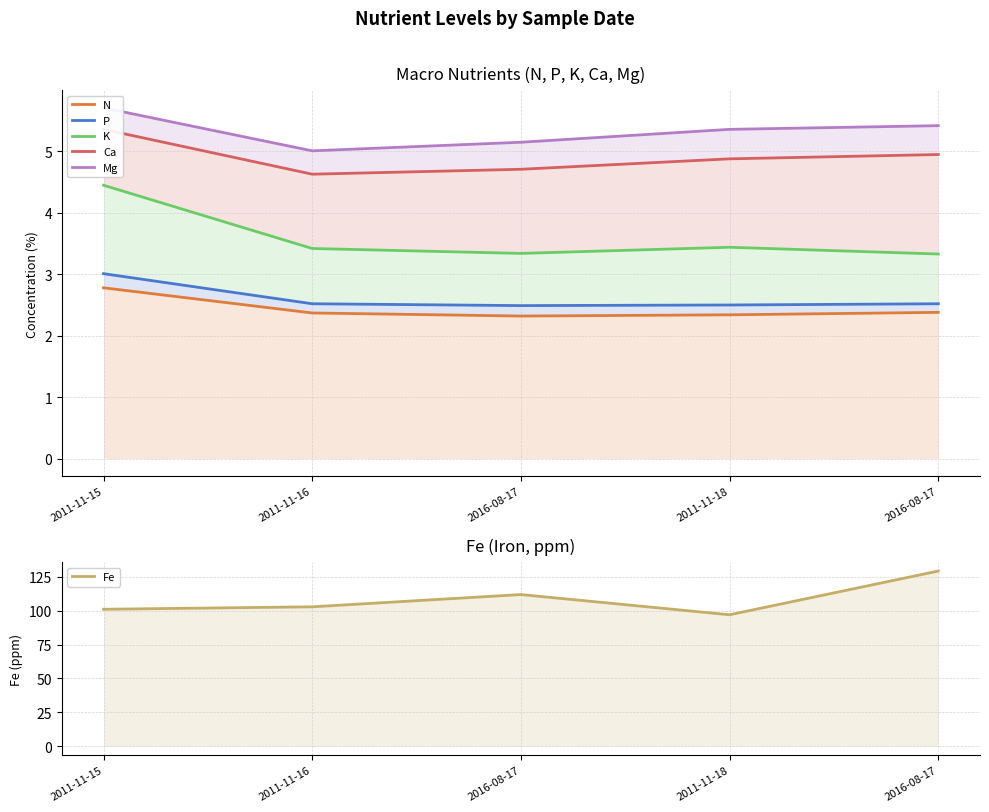

What is the average value of the N series?

2.4